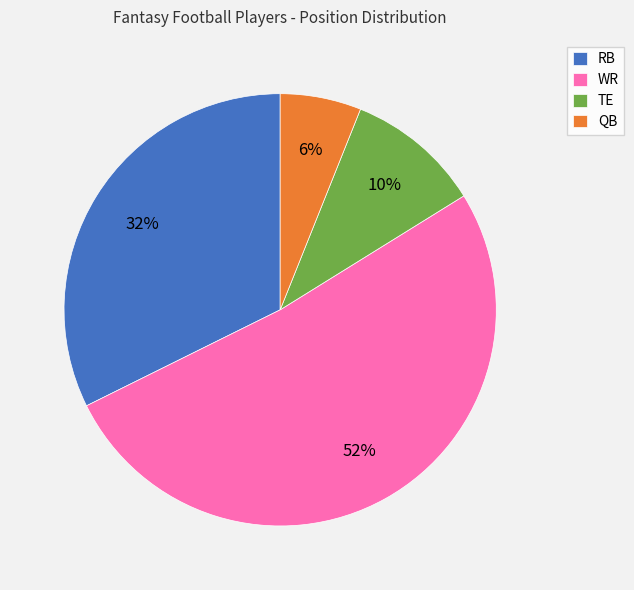

Is the sum of QB and WR greater than half?

Yes